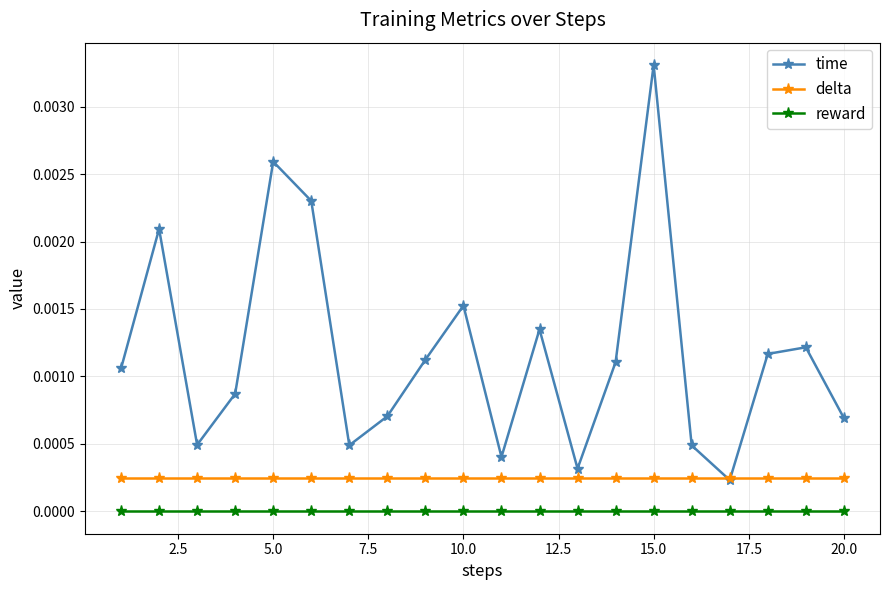

Does the chart have visible grid lines?

Yes